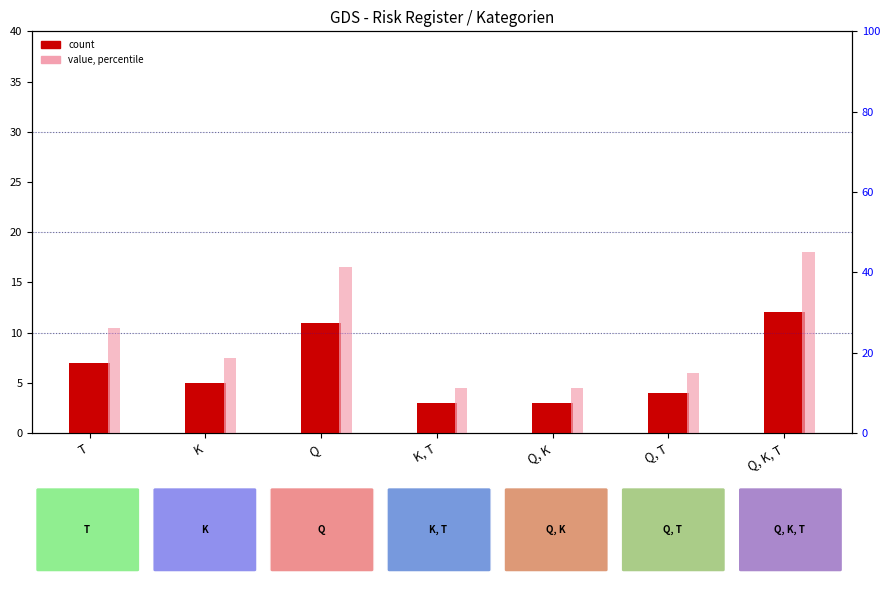

True or false: count has a value of 12.0 at Q, K, T.

True